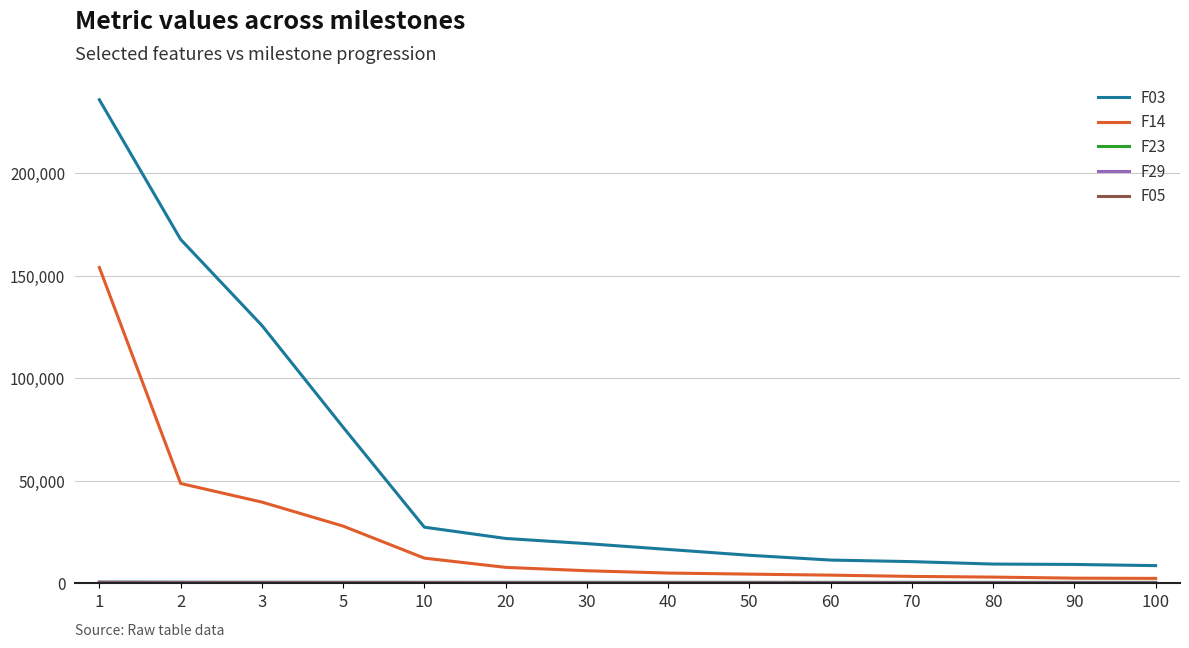

Is the value of F03 at 3 greater than the value of F14 at 90?

Yes